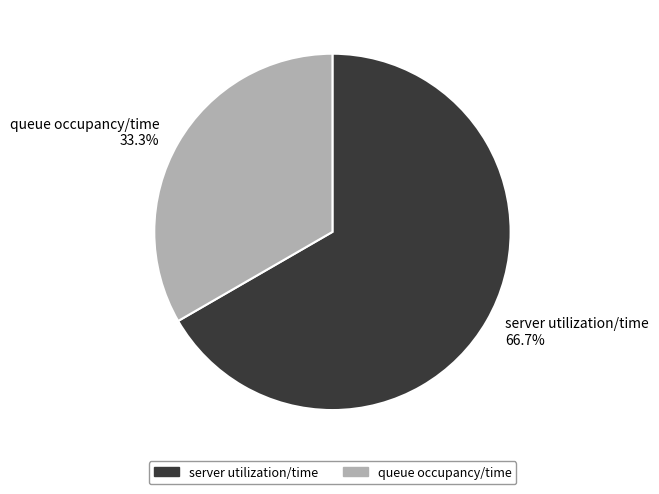

Between server utilization/time 66.7% and queue occupancy/time 33.3%, which is larger?

server utilization/time 66.7%